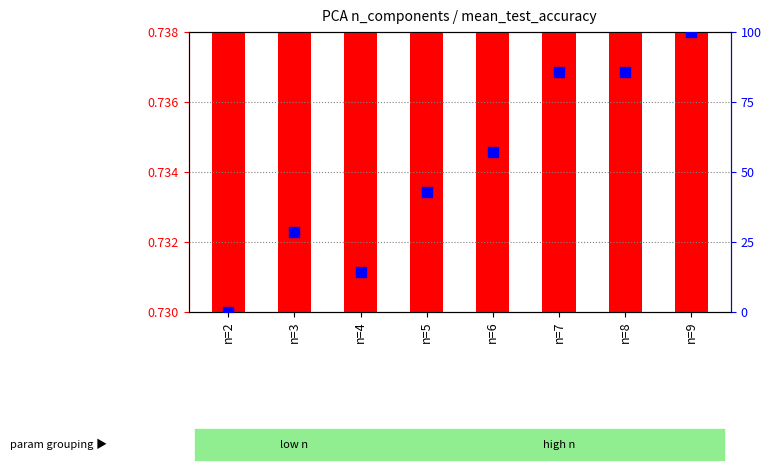

Which series reaches the minimum Y coordinate?

percentile rank within the sample